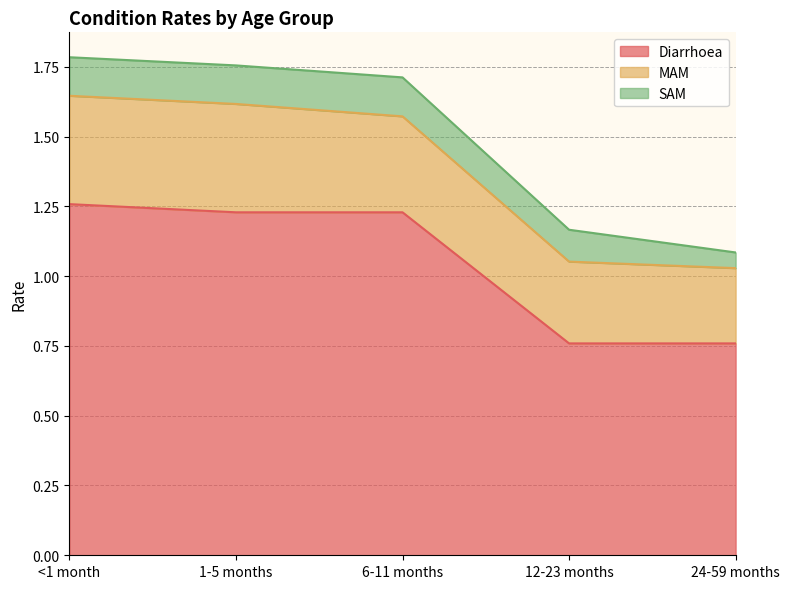

True or false: Diarrhoea and SAM intersect in this chart.

False